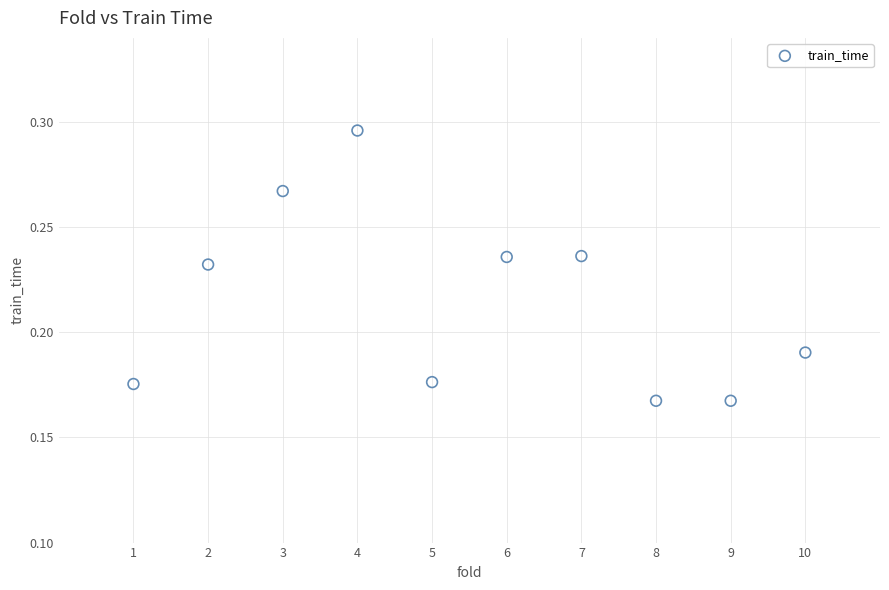

What is the average X value?

5.5